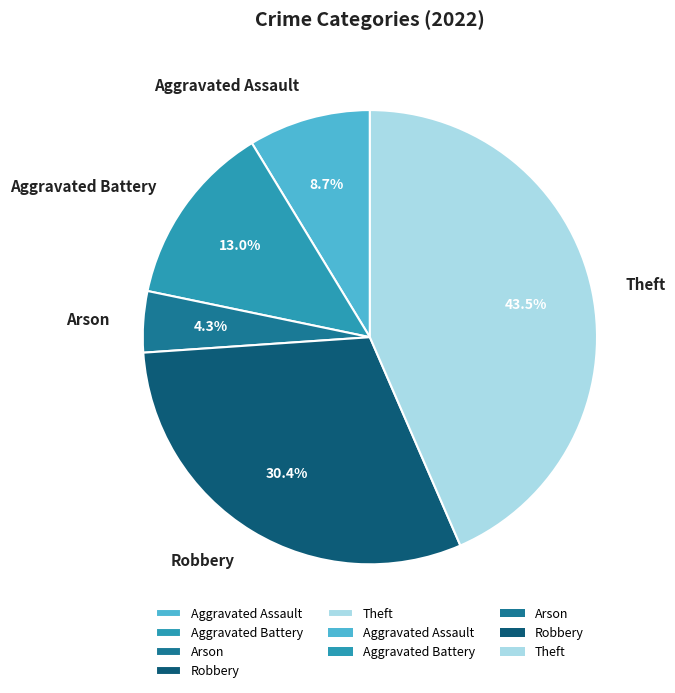

How many slices are in this pie chart?

5